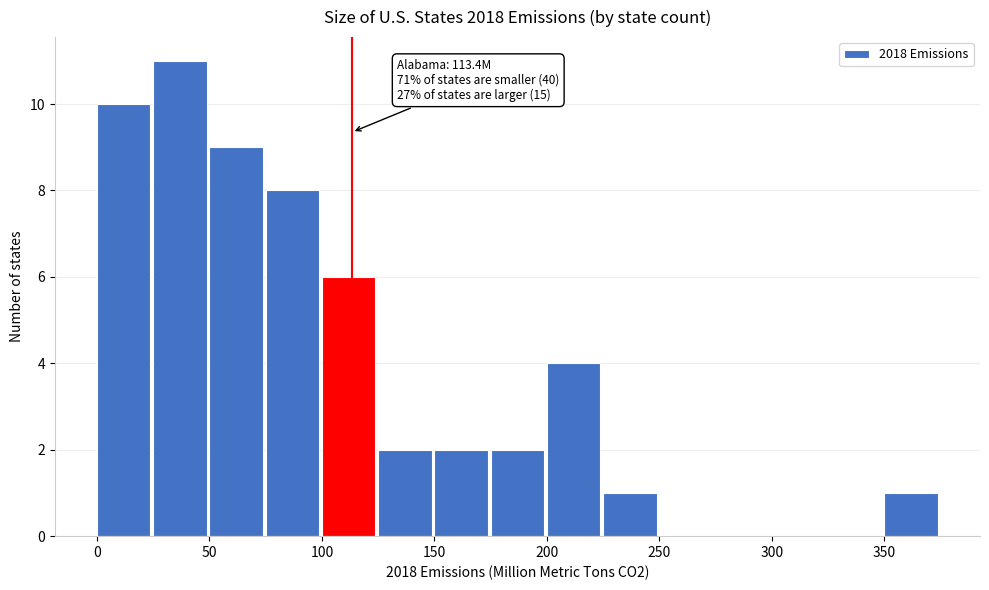

Over which range of the x-axis is the bar tallest?

25 to 50